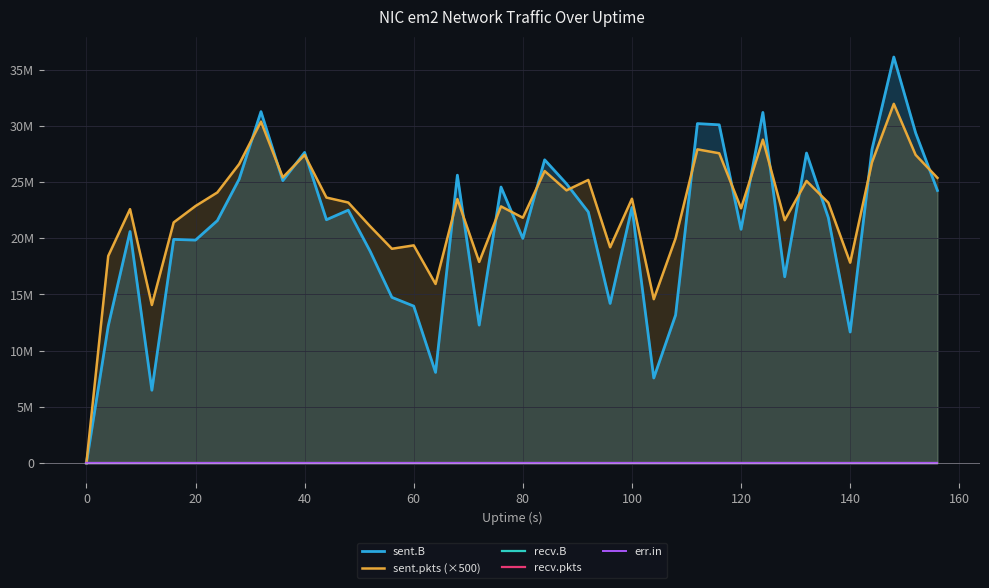

True or false: sent.B and sent.pkts (×500) intersect in this chart.

True